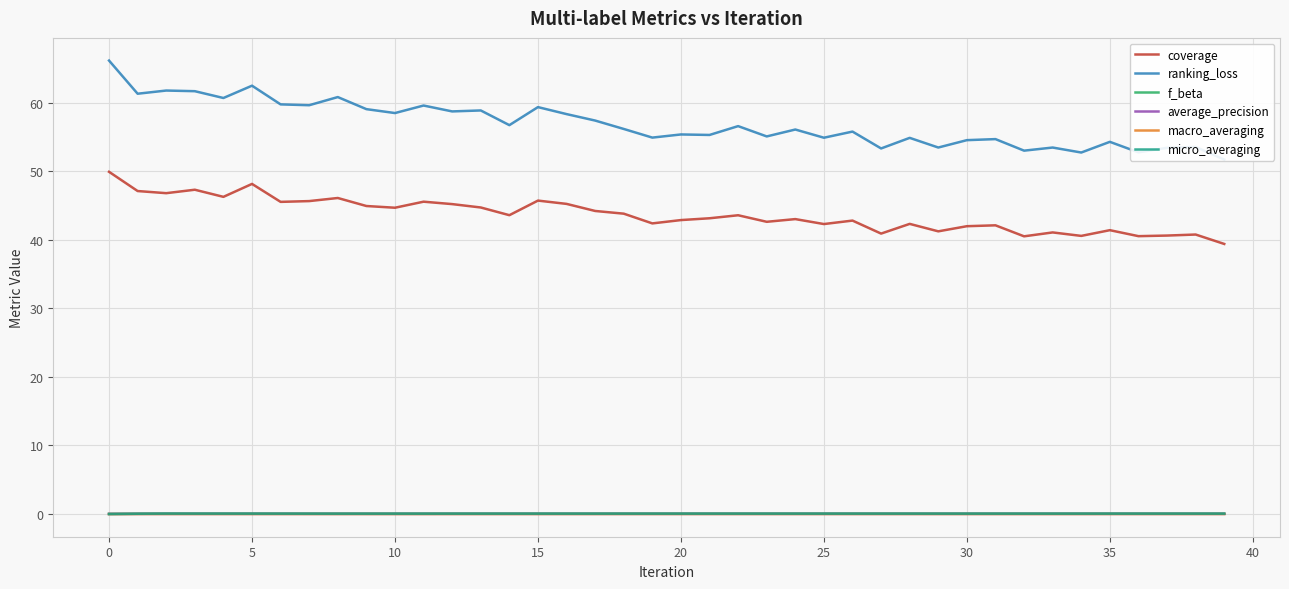

What is the label of the 15th point from the left?

14